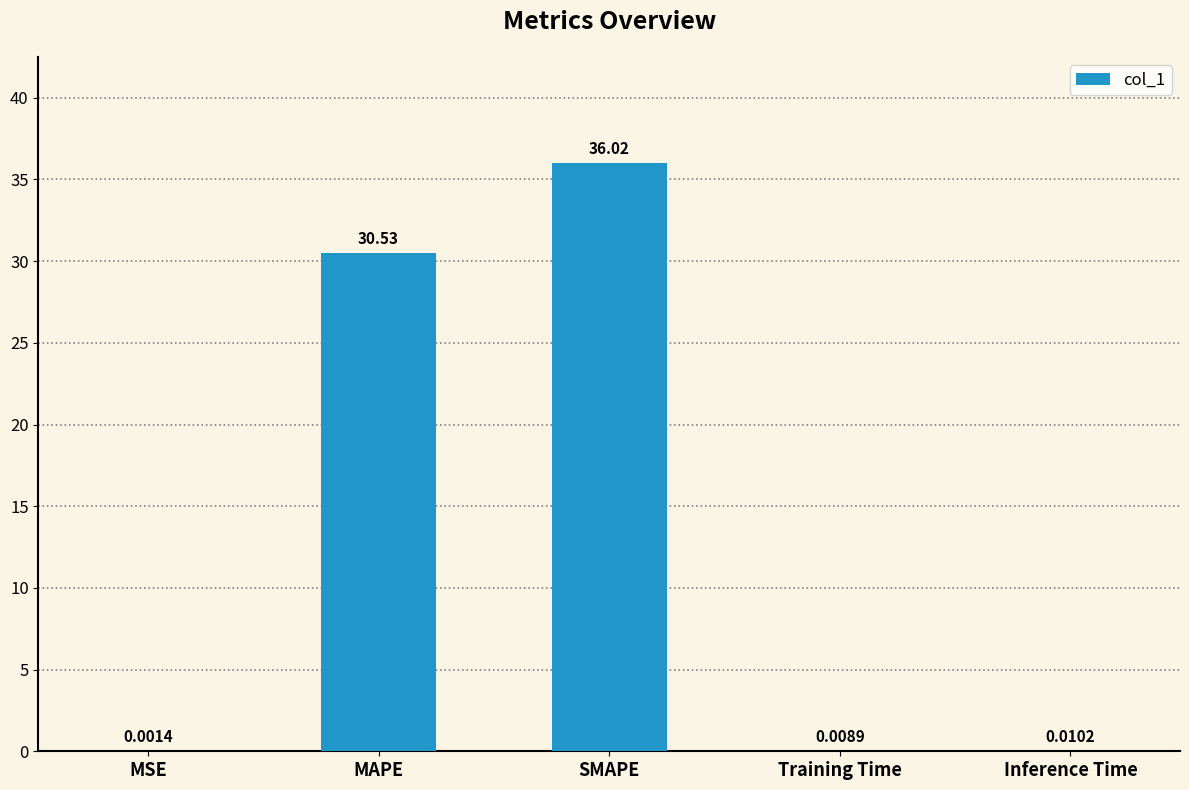

What is the average value?

13.3